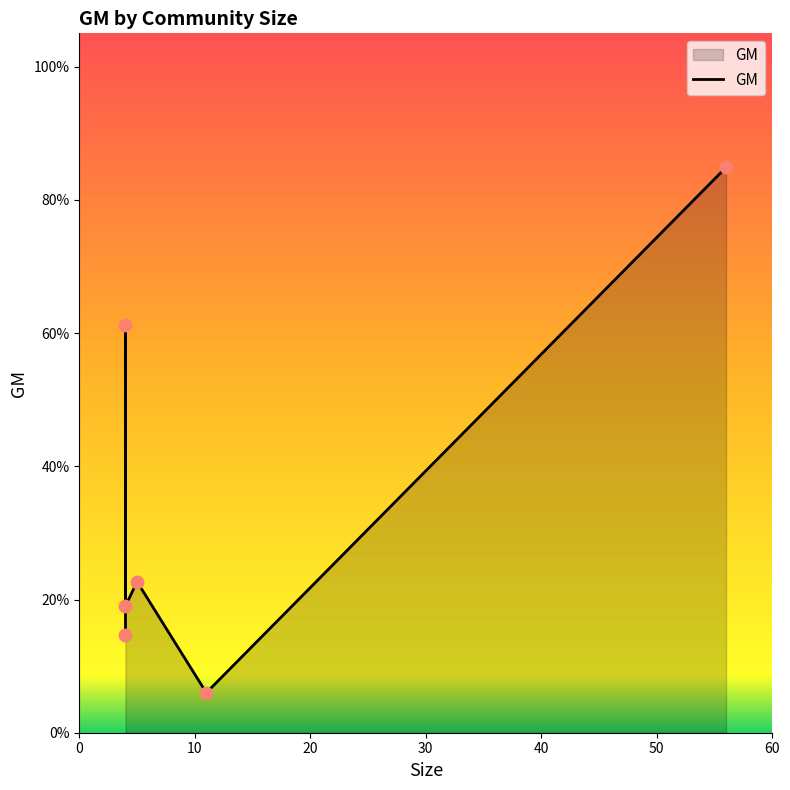

Which has a higher value, 11 or 5?

5